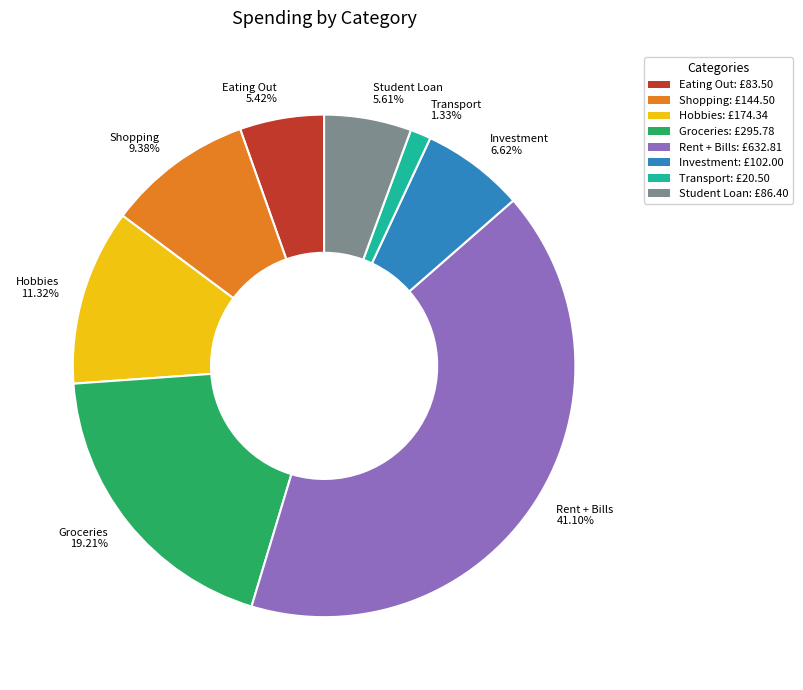

Which slice is the largest?

Rent + Bills